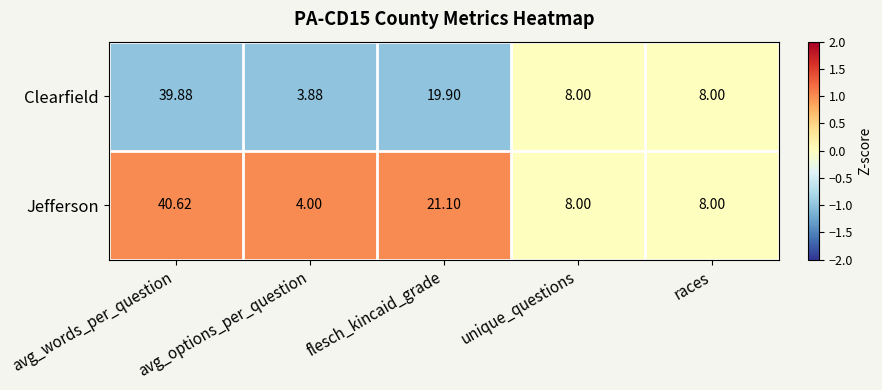

At flesch_kincaid_grade, list the series in order from smallest to largest.

Clearfield, Jefferson